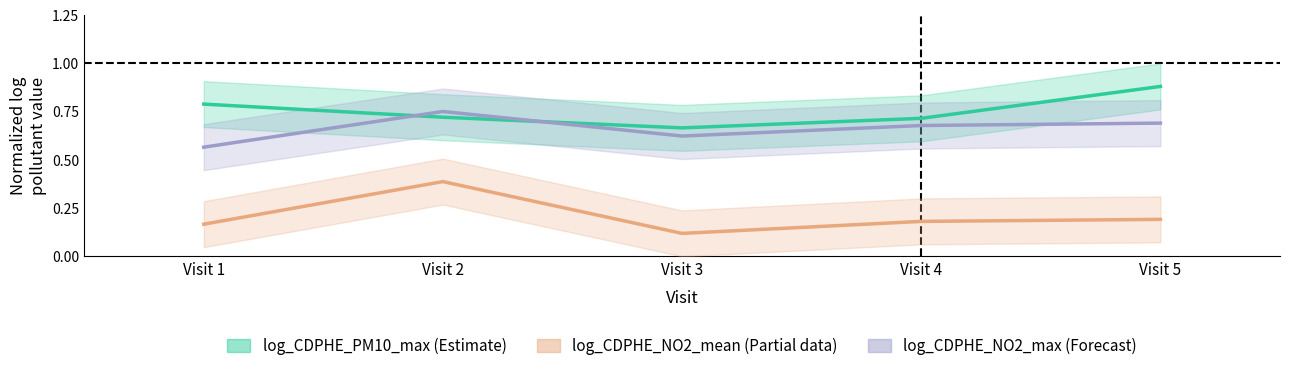

Is it true that log_CDPHE_PM10_max equals 0.7 at Visit 4?

True